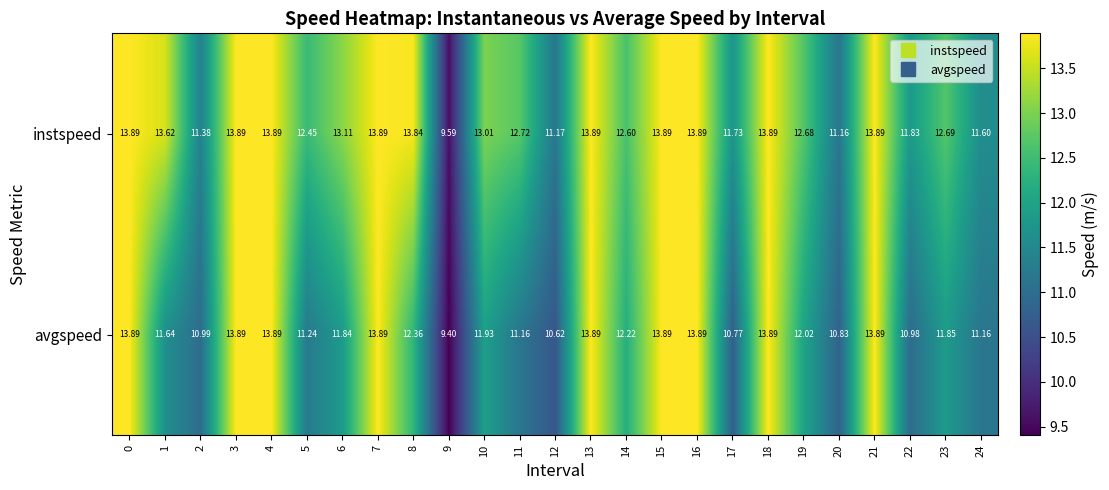

Which series has the largest total across all categories?

instspeed